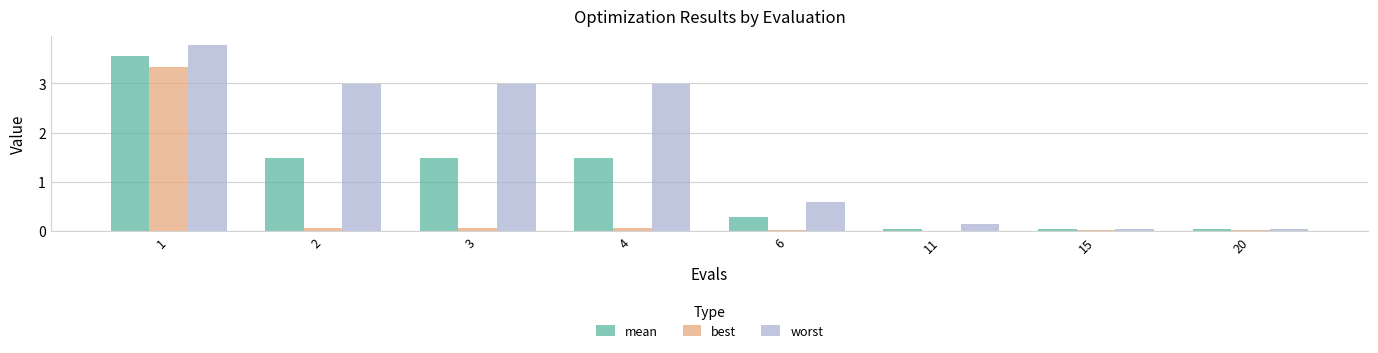

What is the maximum value shown in the chart?

3.8